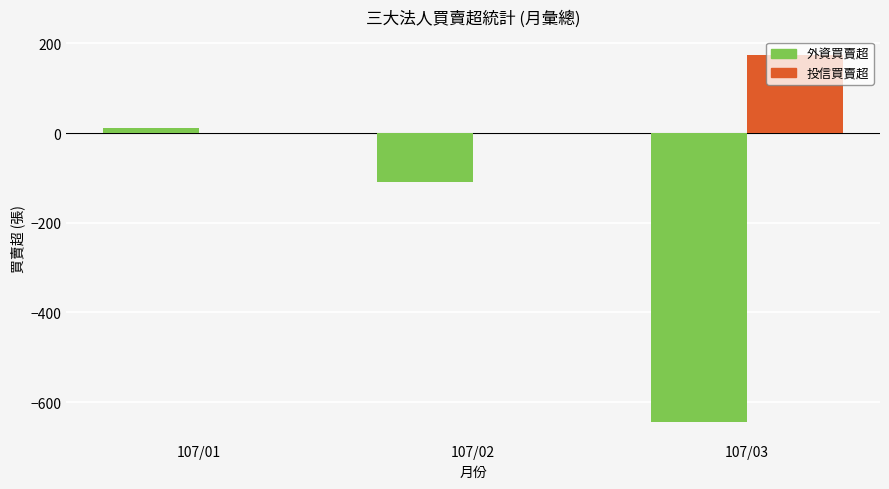

Which series has the largest total across all categories?

投信買賣超